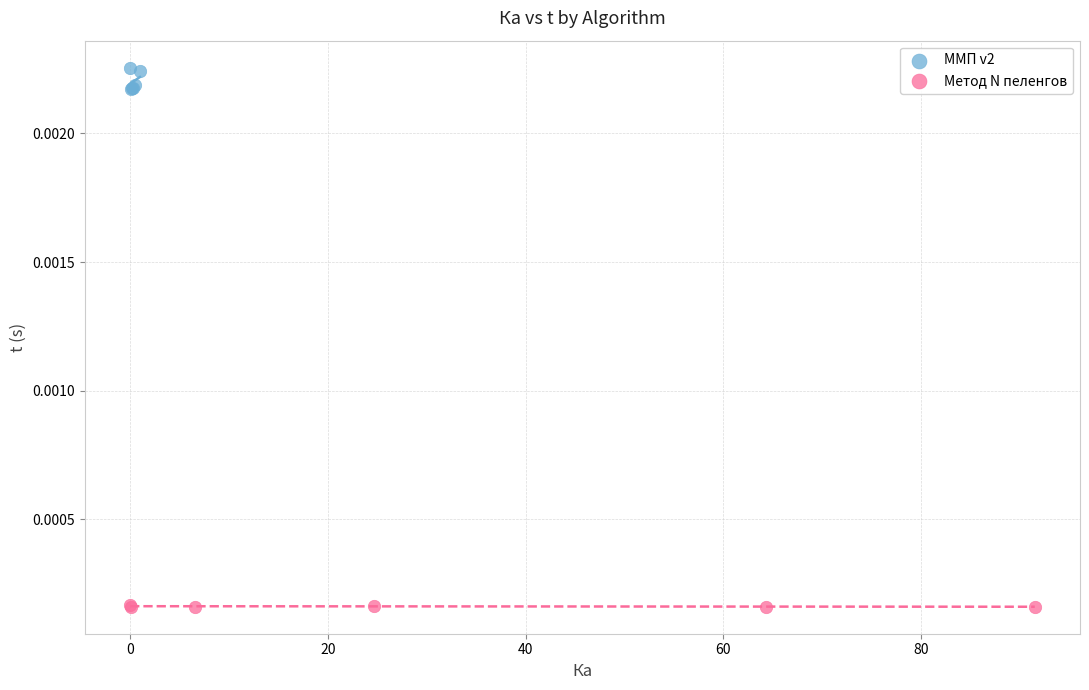

Which series has the widest spread of Y values?

ММП v2